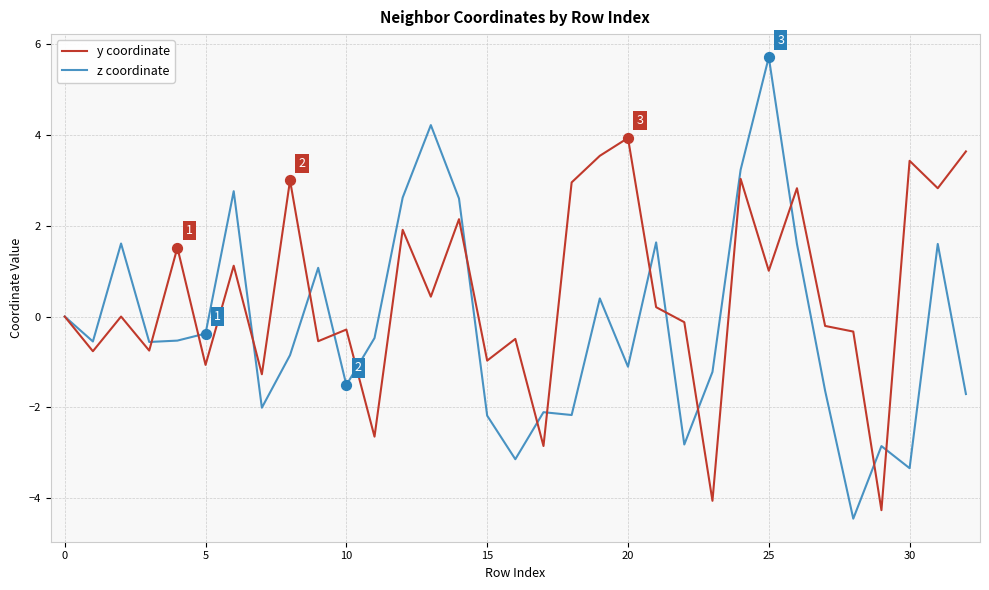

Which series has the widest spread of values?

z coordinate